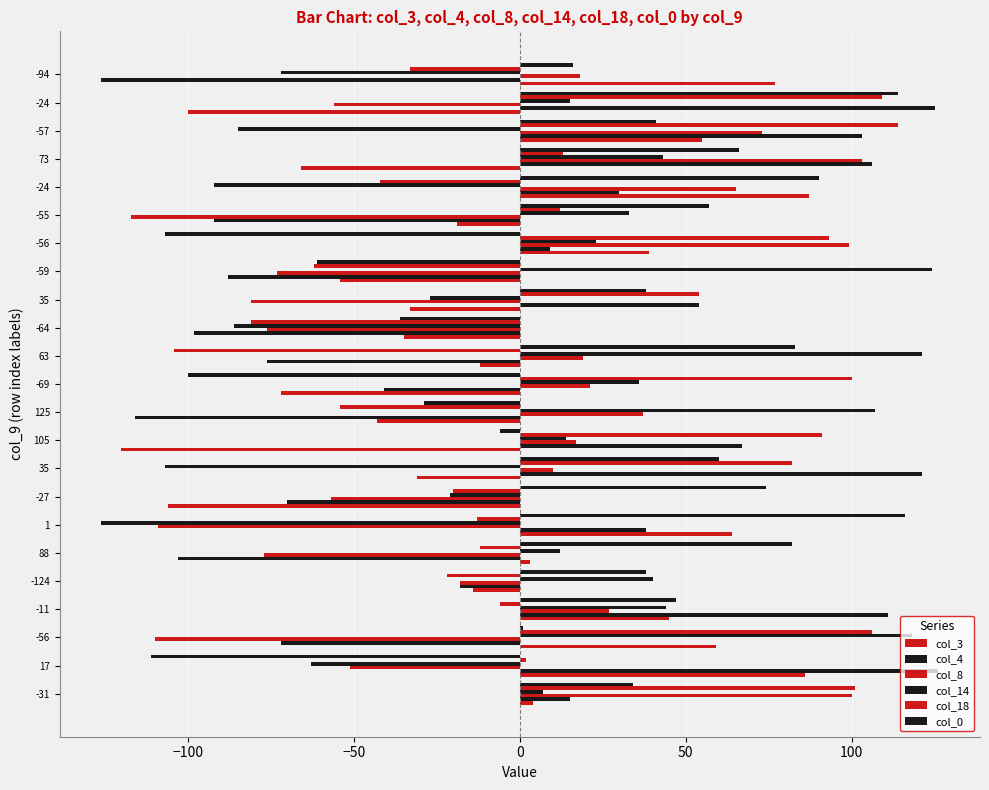

Which series has the widest spread of values?

col_4